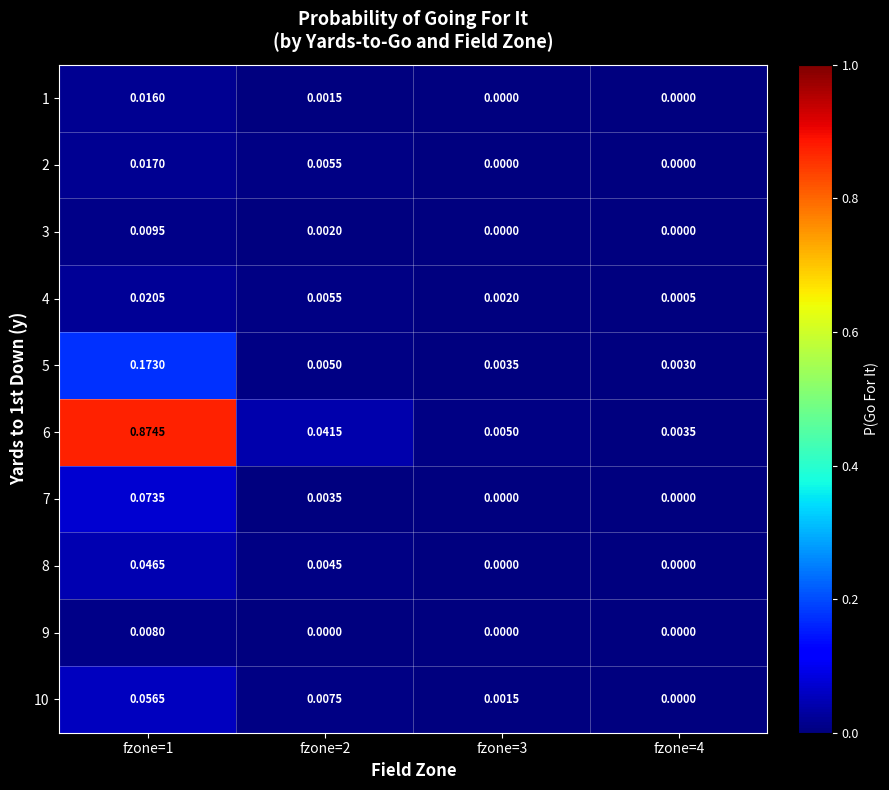

Is the value of 10 at fzone=3 greater than the value of 9 at fzone=1?

No